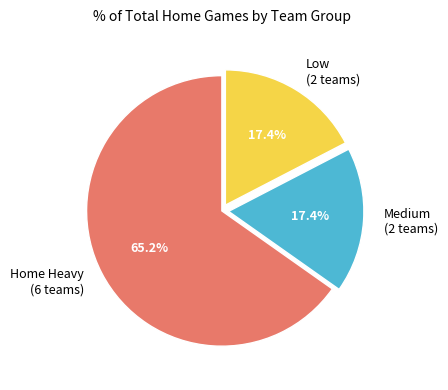

What is the total percentage of Home Heavy (6 teams) and Medium (2 teams)?

82.6%